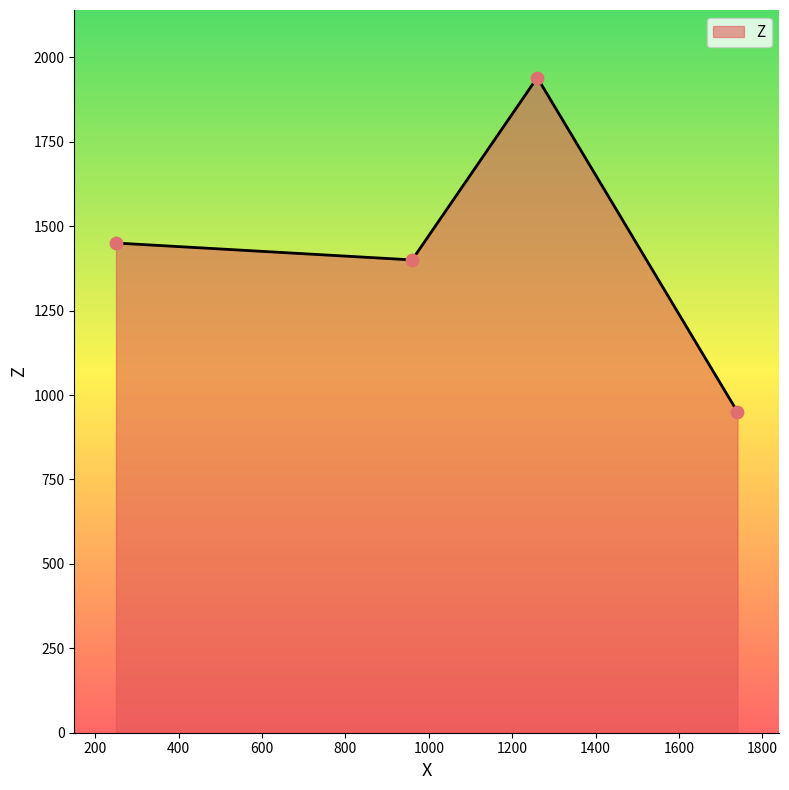

What is the sum of all values?

5740